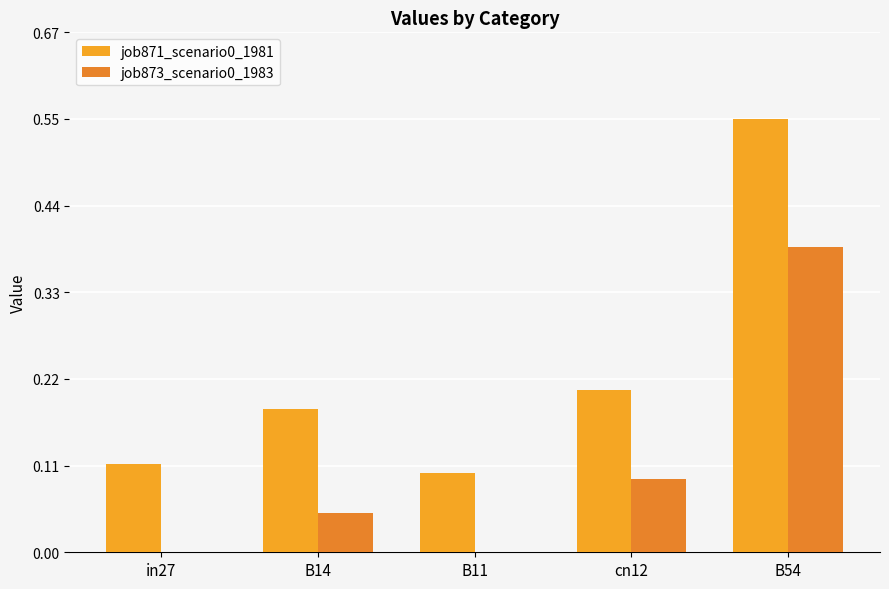

Rank the categories by job873_scenario0_1983 value from highest to lowest.

B54, cn12, B14, in27, B11